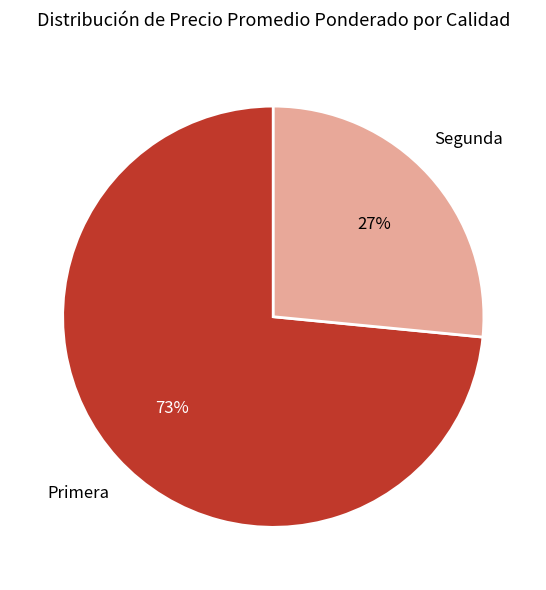

To the nearest percent, what is the average slice percentage?

50%